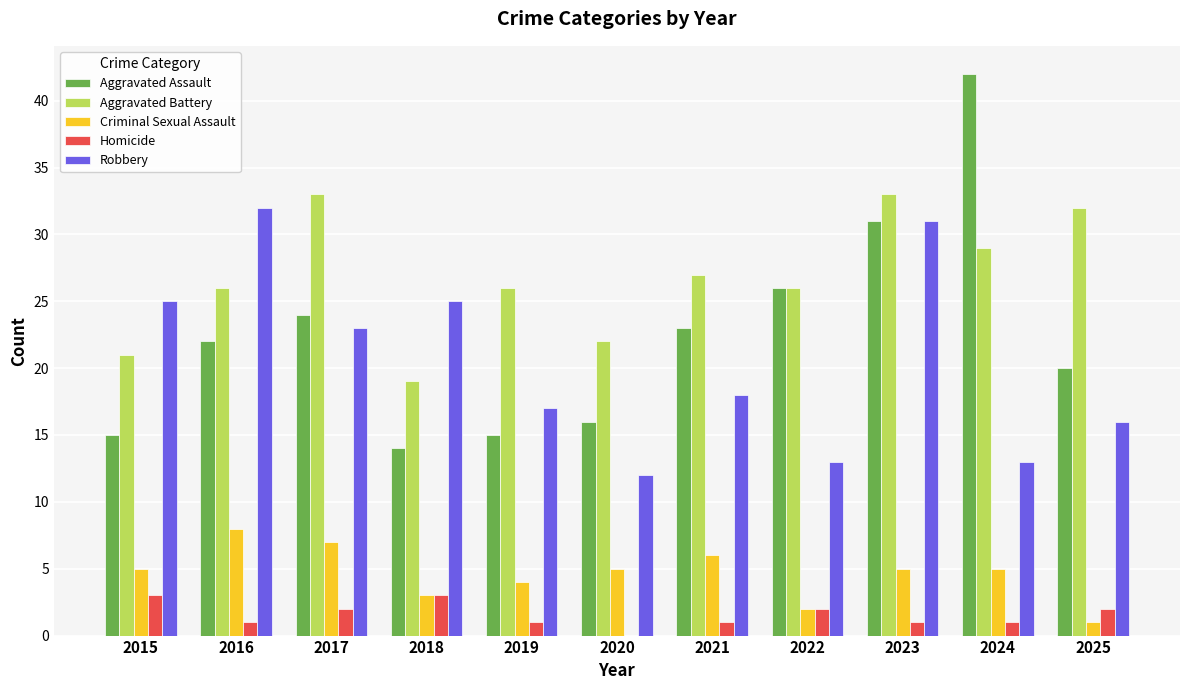

What are all the series names shown in the legend?

Aggravated Assault, Aggravated Battery, Criminal Sexual Assault, Homicide, Robbery